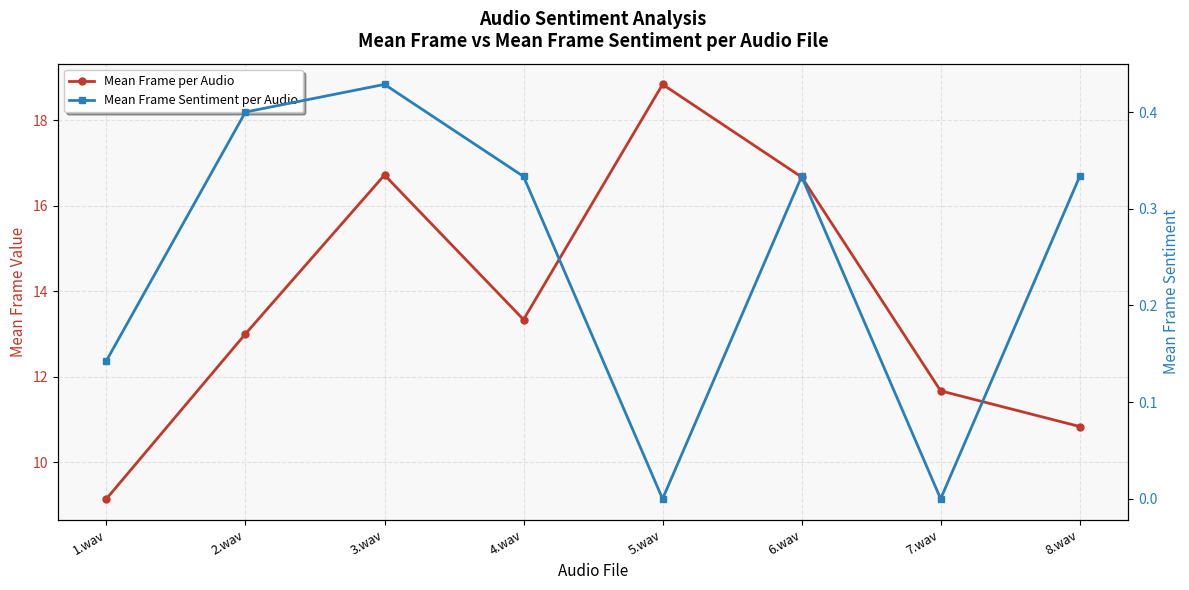

At which category does Mean Frame per Audio reach its first local valley?

4.wav